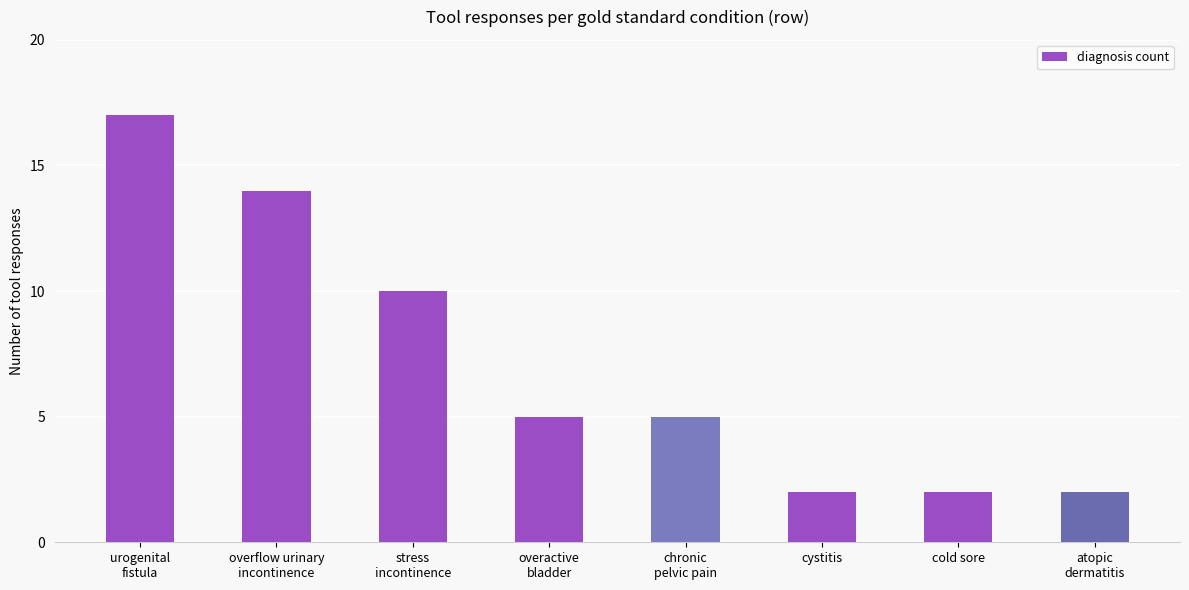

Does the chart contain stacked bars?

No